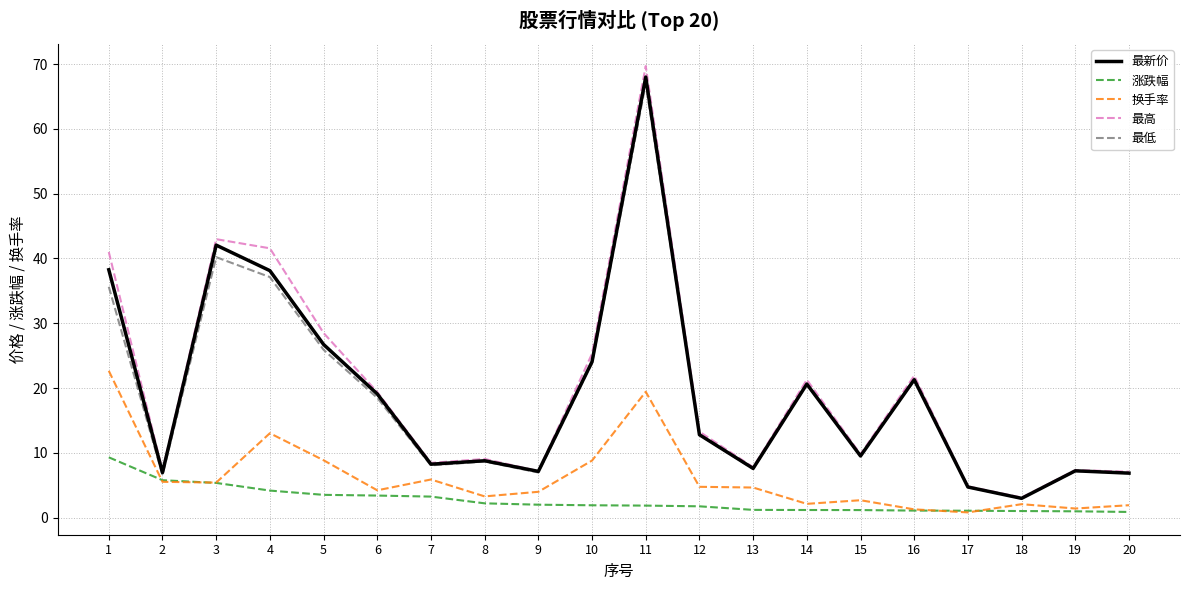

True or false: 换手率 and 最新价 cross at least once.

False